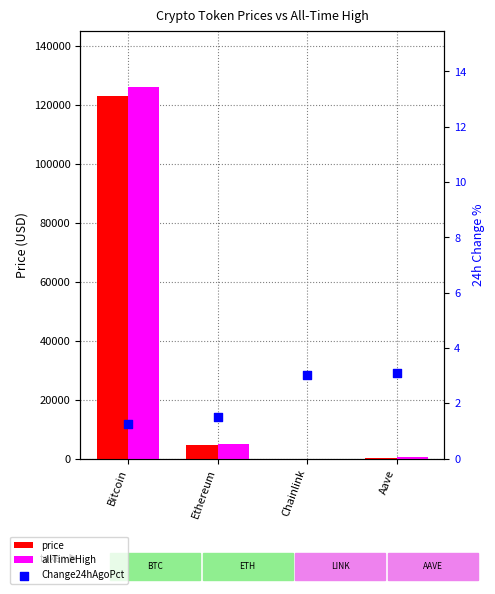

Which series reaches the minimum Y coordinate?

Change24hAgoPct